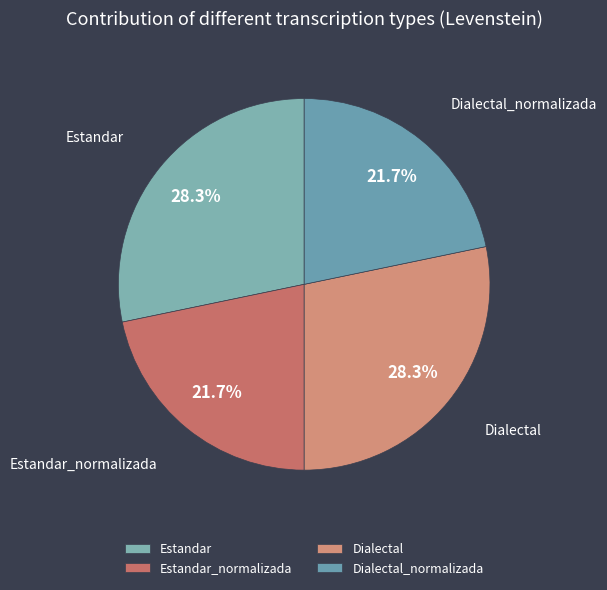

What is the total percentage of Dialectal and Estandar_normalizada?

50.0%